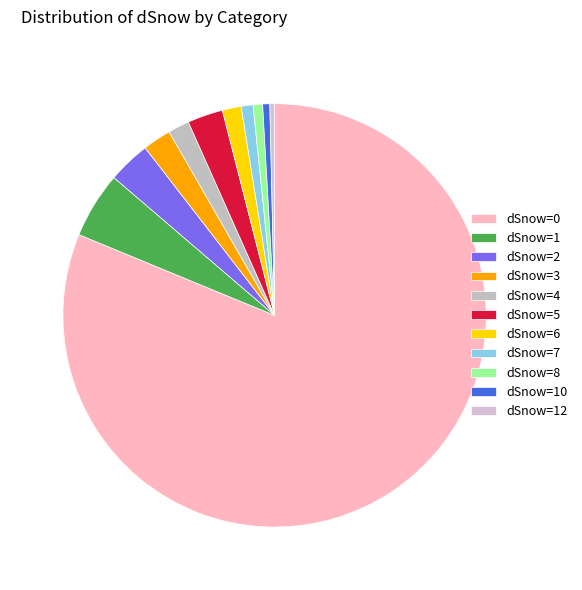

Count the number of slices in the pie.

11